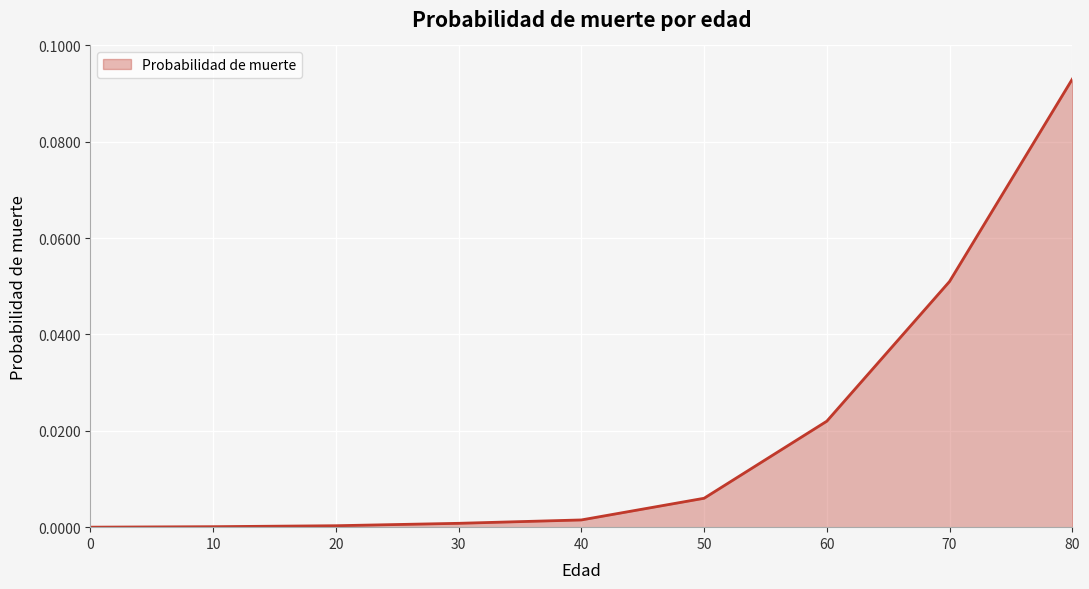

The value at 70 is 0.0. True or false?

False